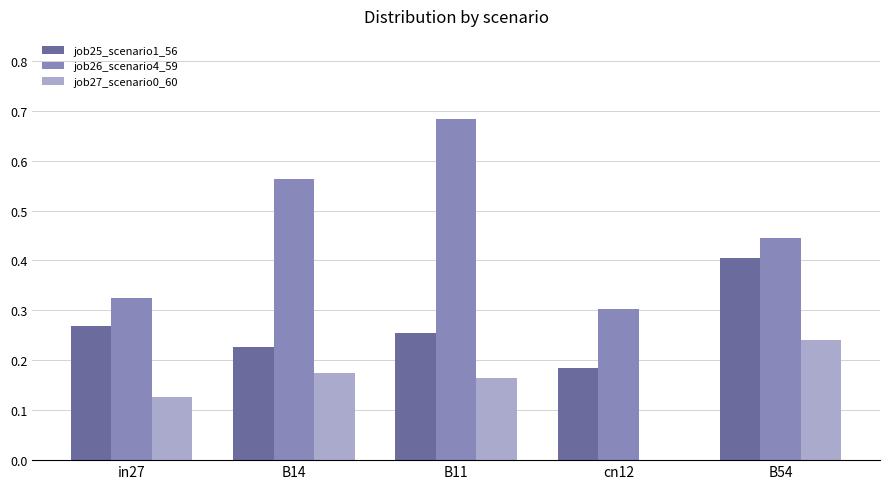

Which series has the largest total across all categories?

job26_scenario4_59